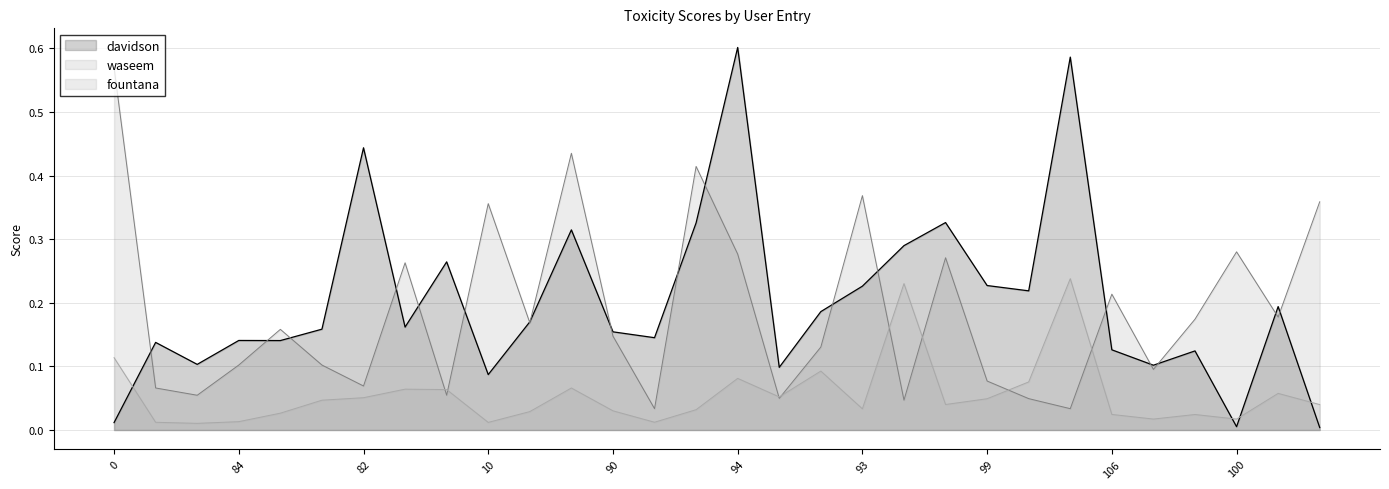

At how many categories does at least one series exceed 0?

30